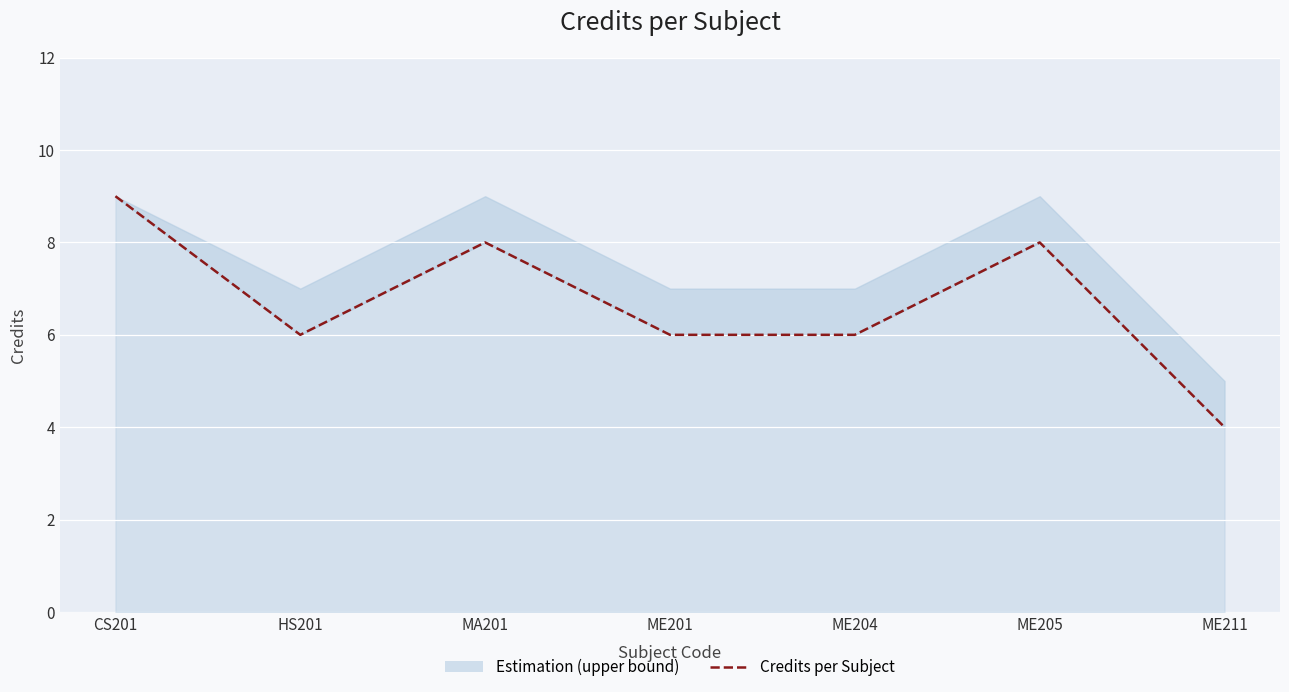

Rank the categories by value from highest to lowest.

CS201, MA201, ME205, HS201, ME201, ME204, ME211